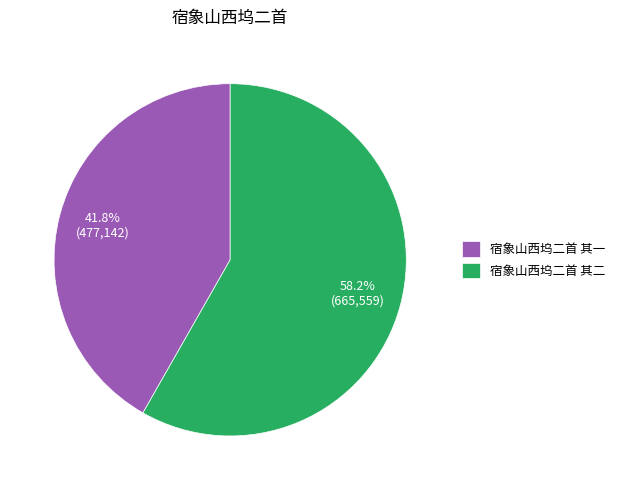

How many segments does this pie chart have?

2